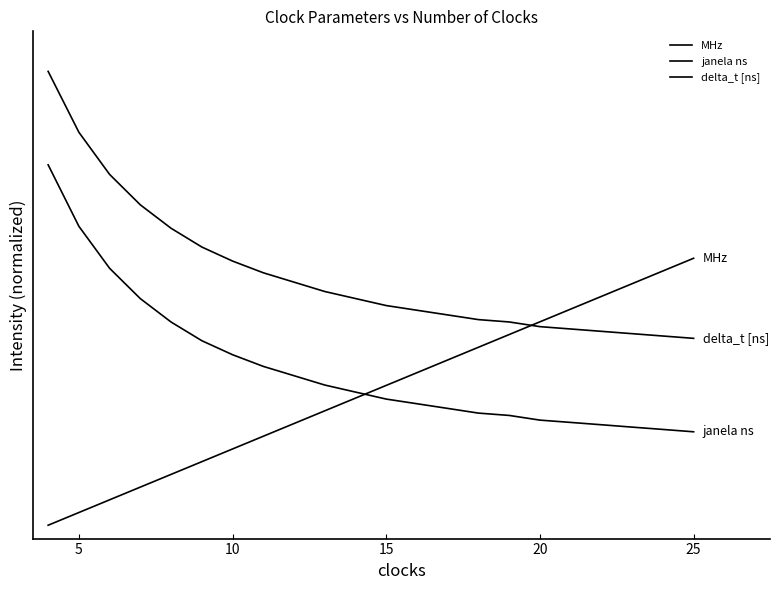

Reading right to left, list all the values displayed in this chart.

MHz: 1.0	1.0	0.9	0.9	0.8	0.8	0.7	0.7	0.6	0.6	0.5	0.5	0.4	0.4	0.3	0.3	0.2	0.2	0.1	0.1	0.0	0.0
janela ns: 0.3	0.4	0.4	0.4	0.4	0.4	0.4	0.4	0.4	0.5	0.5	0.5	0.5	0.6	0.6	0.6	0.7	0.8	0.8	1.0	1.1	1.4
delta_t [ns]: 0.7	0.7	0.7	0.7	0.7	0.7	0.8	0.8	0.8	0.8	0.8	0.8	0.9	0.9	0.9	1.0	1.0	1.1	1.2	1.3	1.5	1.7